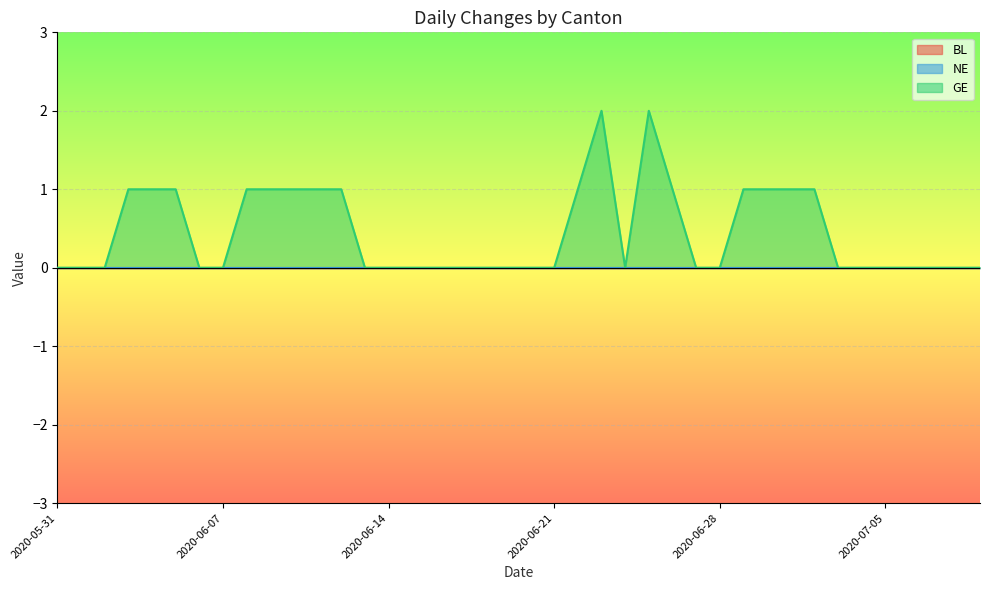

Which series changed the most between 2020-06-14 and 2020-06-22?

GE